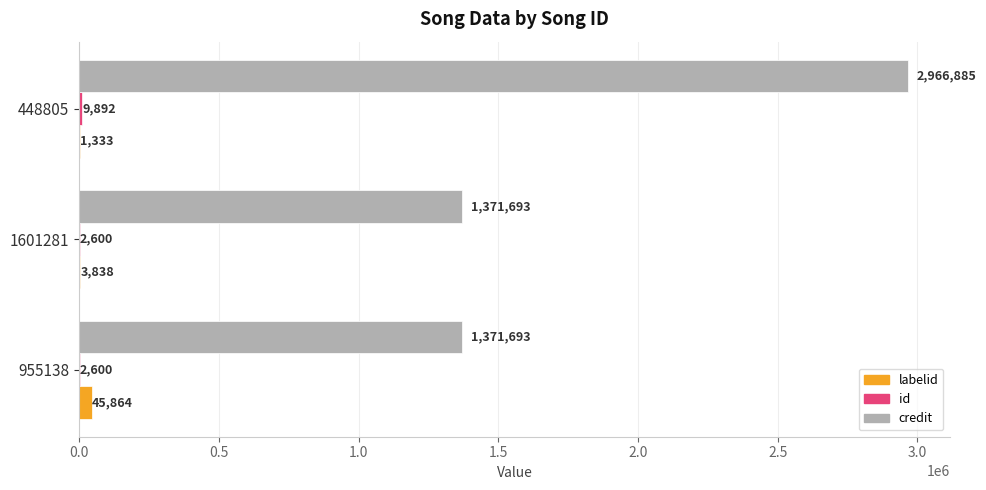

Which series has the largest total across all categories?

credit